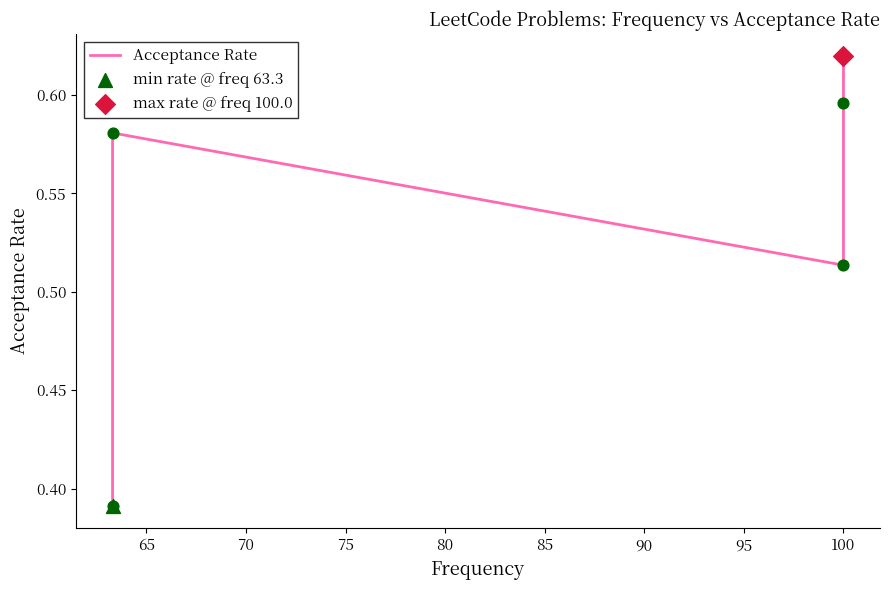

What is the change in value from 60 to 70?

+0.1